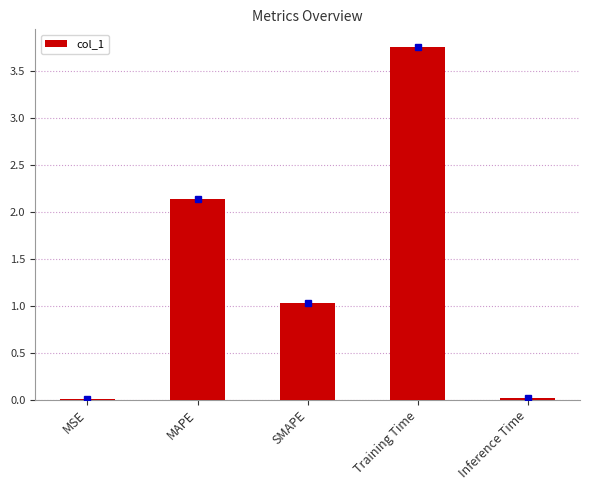

How many series are shown in this chart?

1